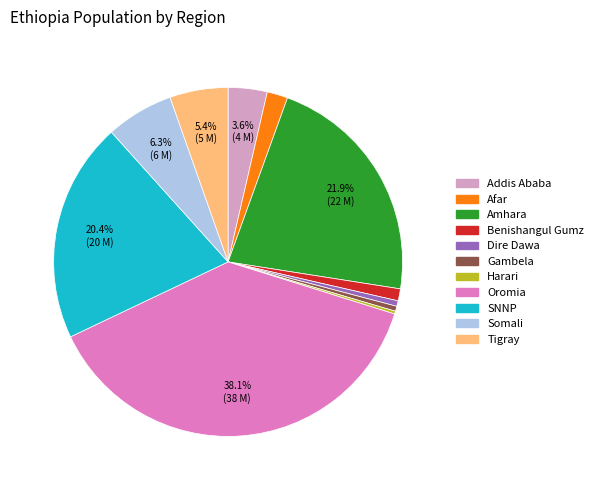

Do Benishangul Gumz and Oromia together represent more than half of the pie?

No